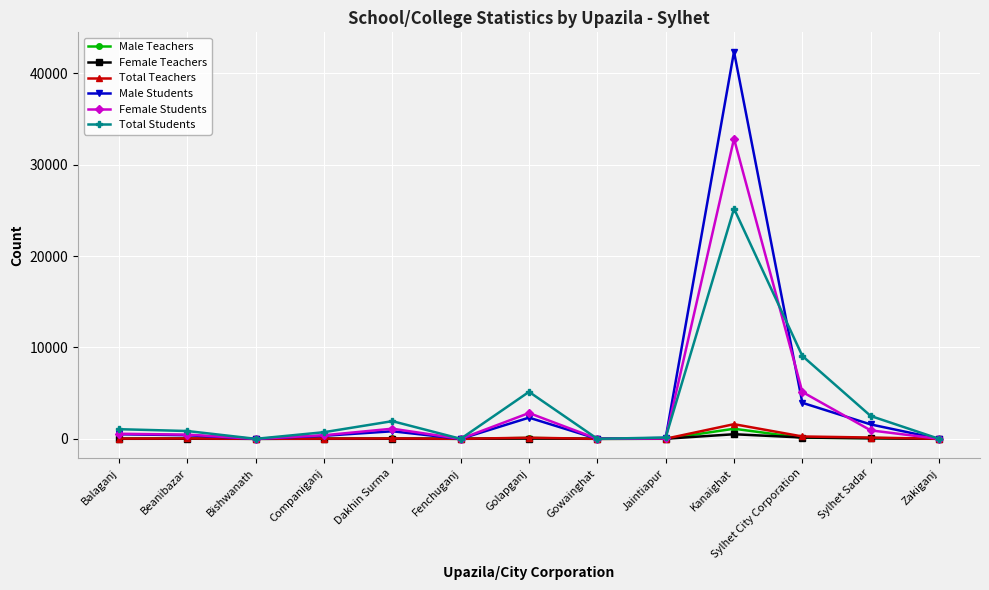

What is the label of the 8th point from the left?

Gowainghat